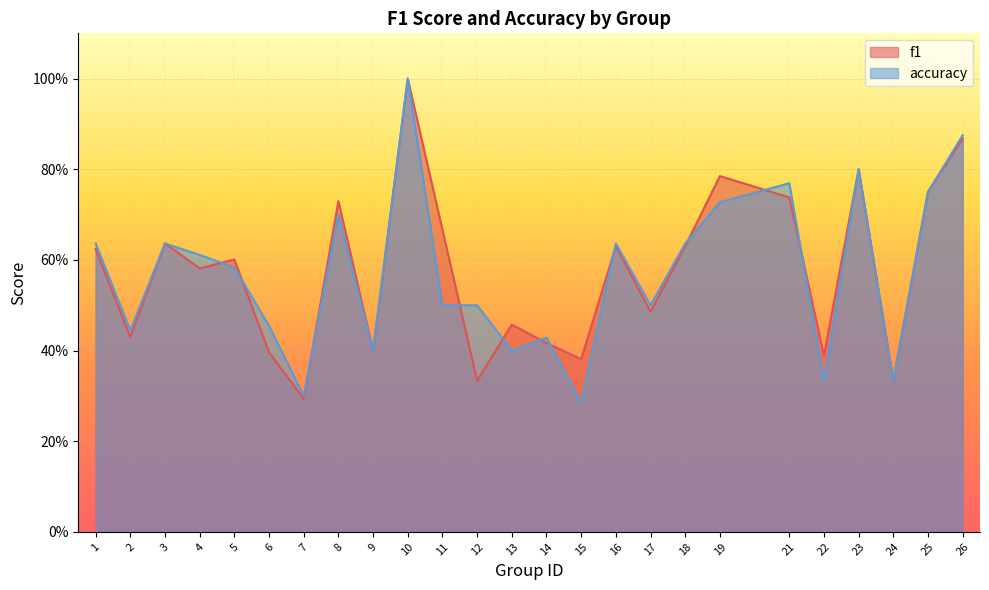

Rank the series by their average value, from lowest to highest.

accuracy, f1